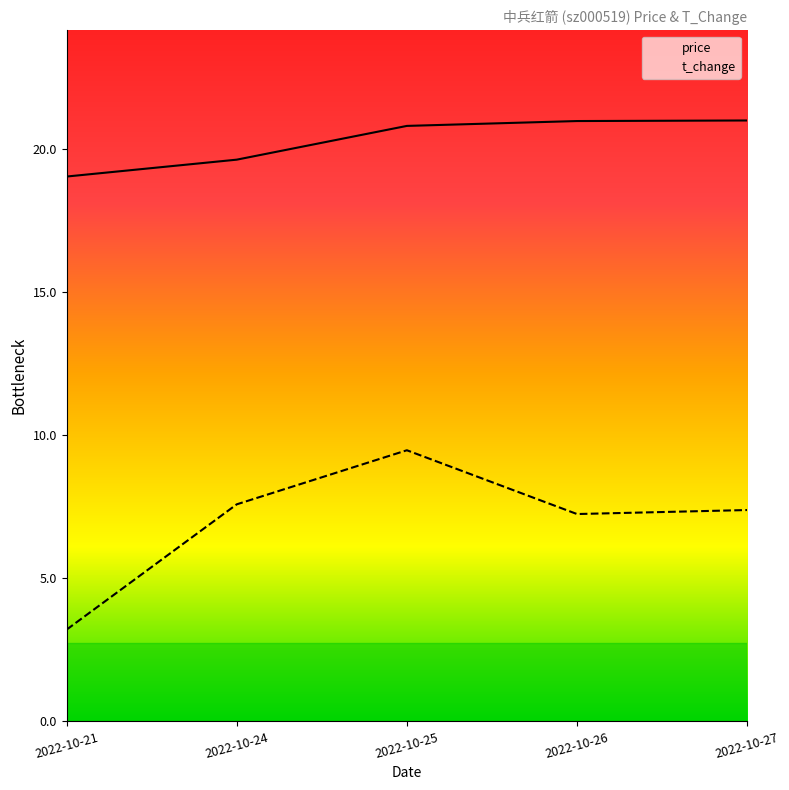

What is the value of the t_change point at the 2nd from the left?

7.6